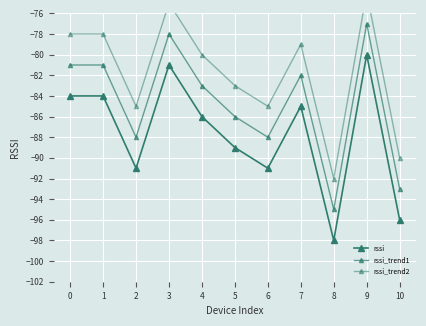

Which series has the largest total across all categories?

rssi_trend2